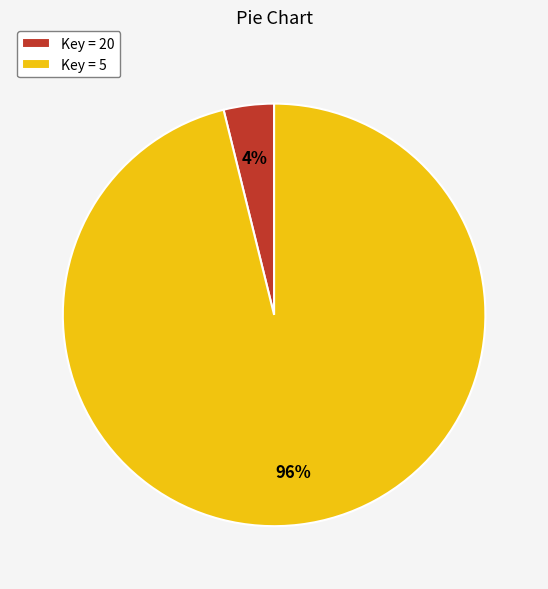

What is the smallest slice in the pie chart?

Key = 20